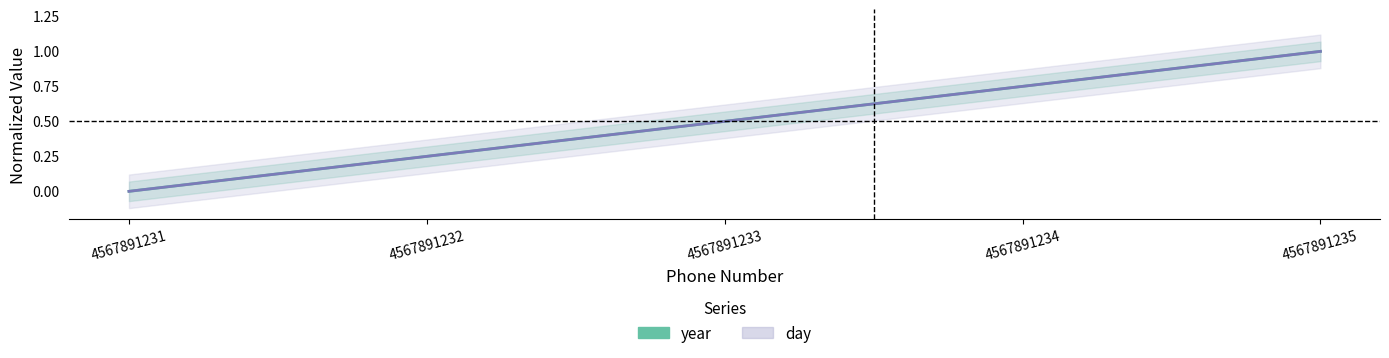

How many categories are shown in the chart?

5